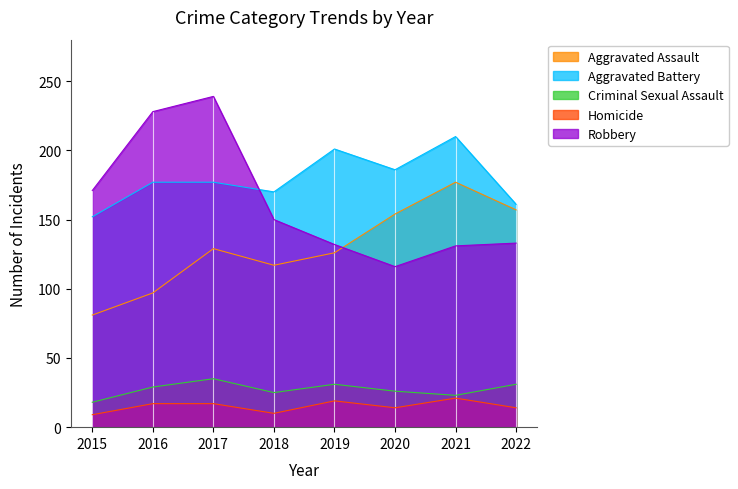

Count the number of data series in this chart.

5